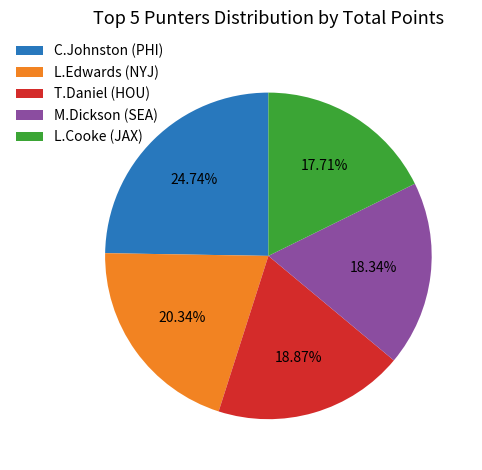

To the nearest percent, what is the difference between the C.Johnston (PHI) and T.Daniel (HOU) slice percentages?

6%